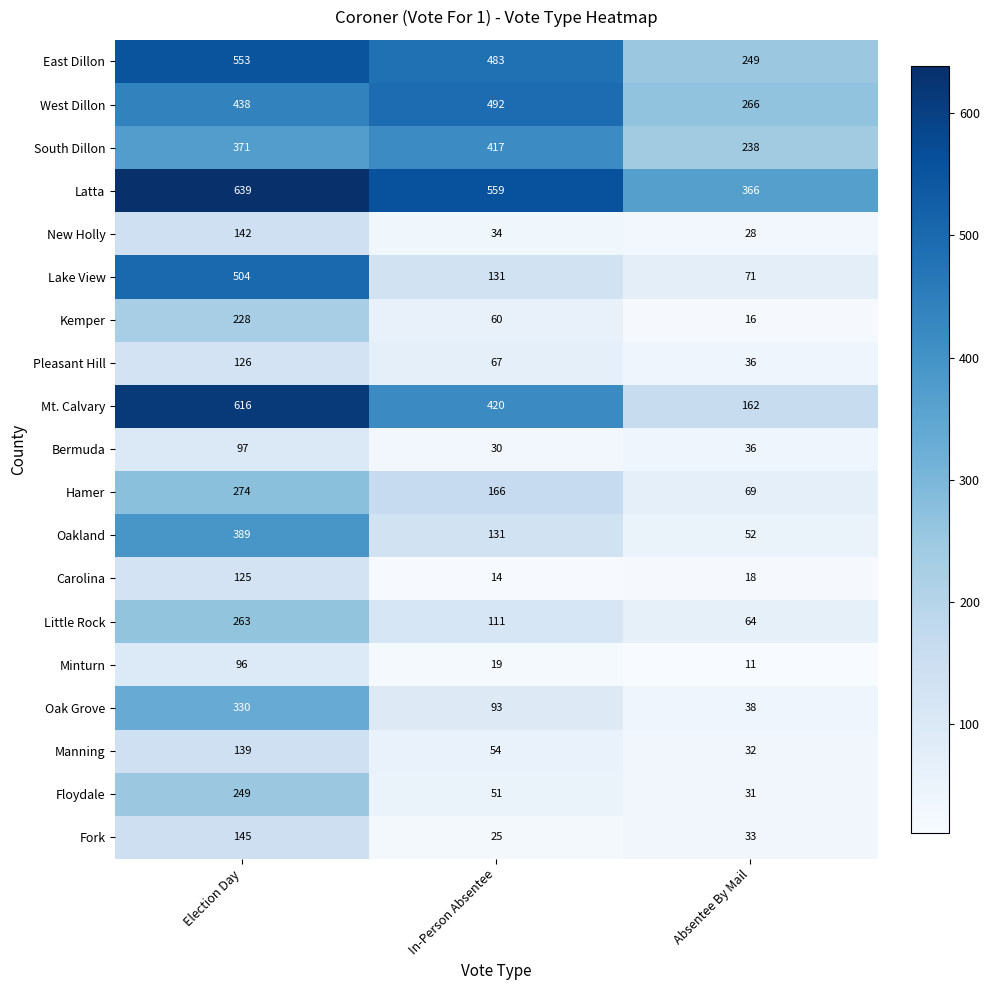

The value of Pleasant Hill at Absentee By Mail is 49. True or false?

False